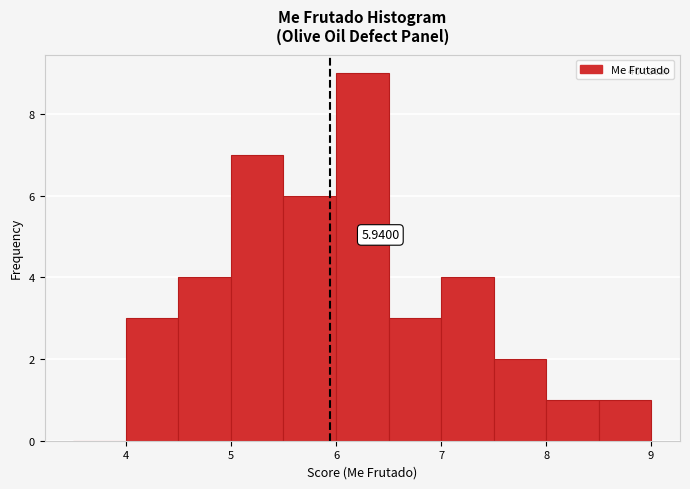

Which range on the x-axis has the tallest bar?

6.0 to 6.5